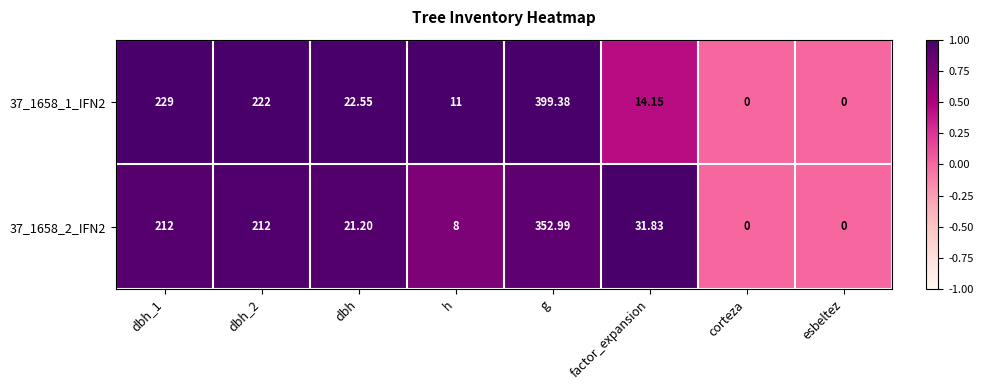

At which category does the chart reach its peak across all series?

g